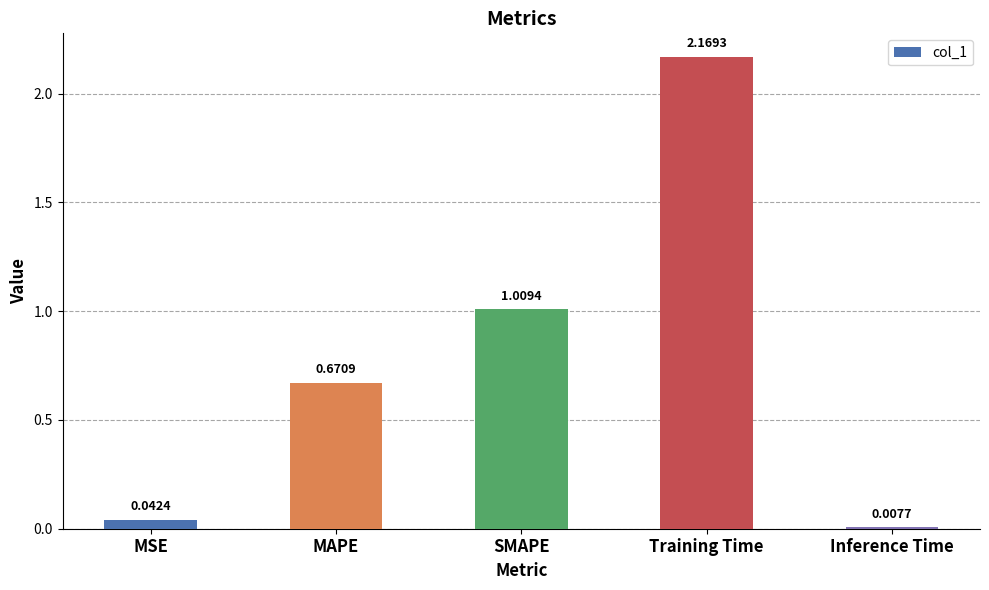

What is the label of the 4th bar from the right?

MAPE